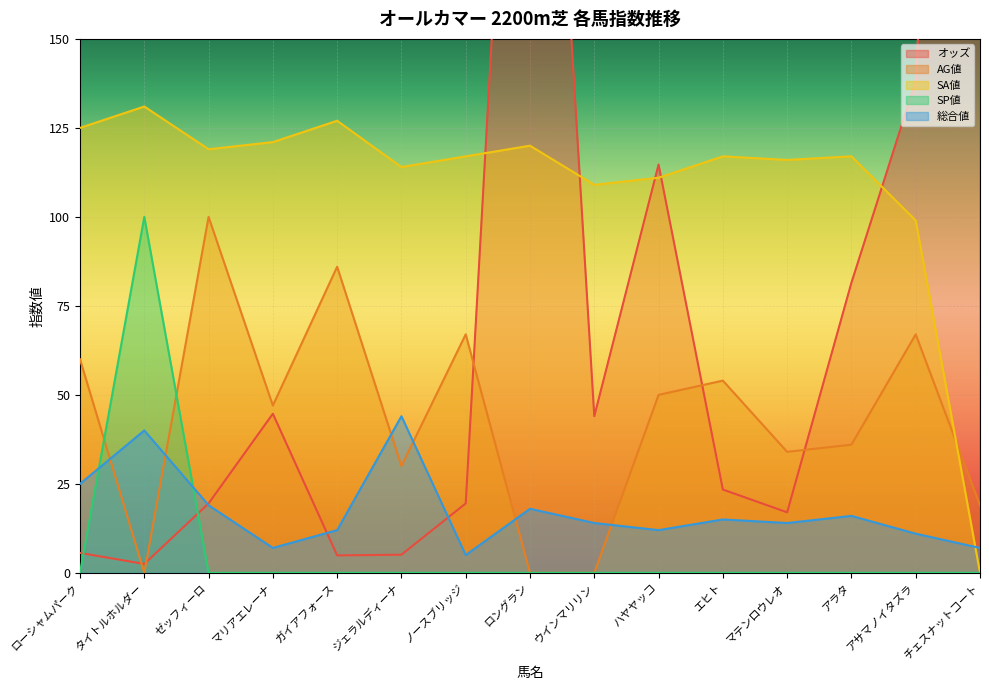

How many lines are shown in the chart?

5